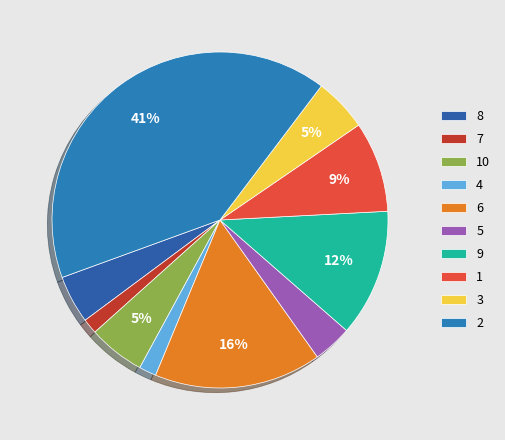

Count the number of slices in the pie.

10